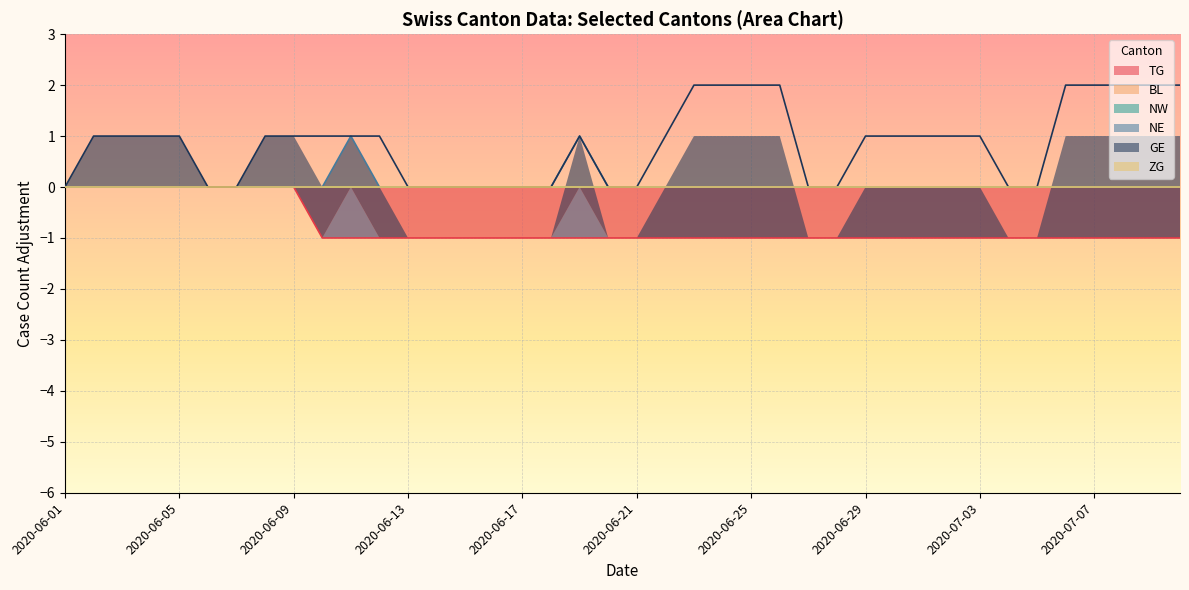

The value of TG at 2020-06-05 is 0. True or false?

True